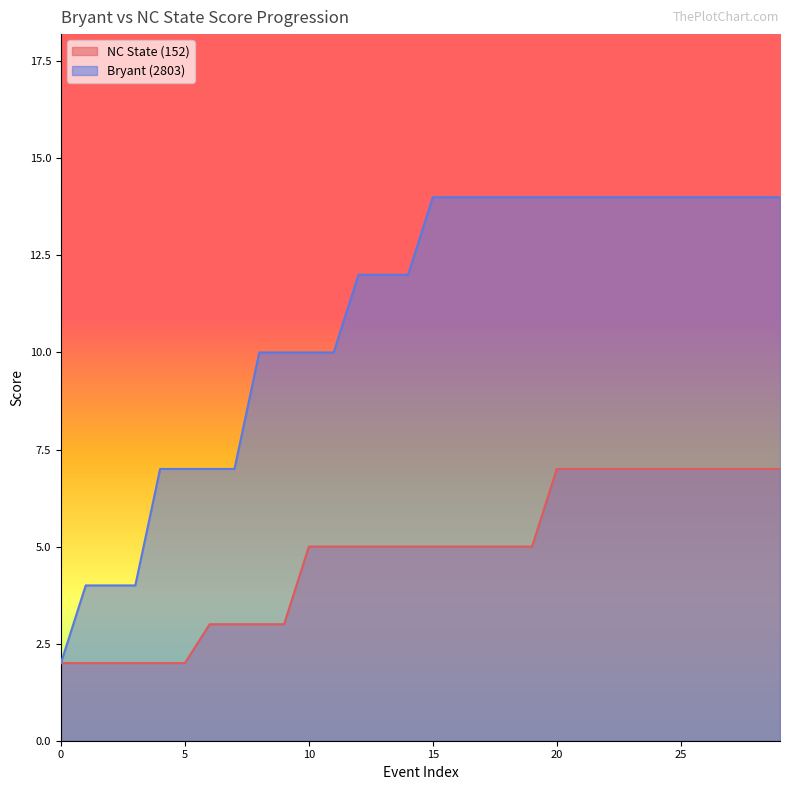

What is the difference between the maximum and minimum values in the Bryant (2803) series?

12